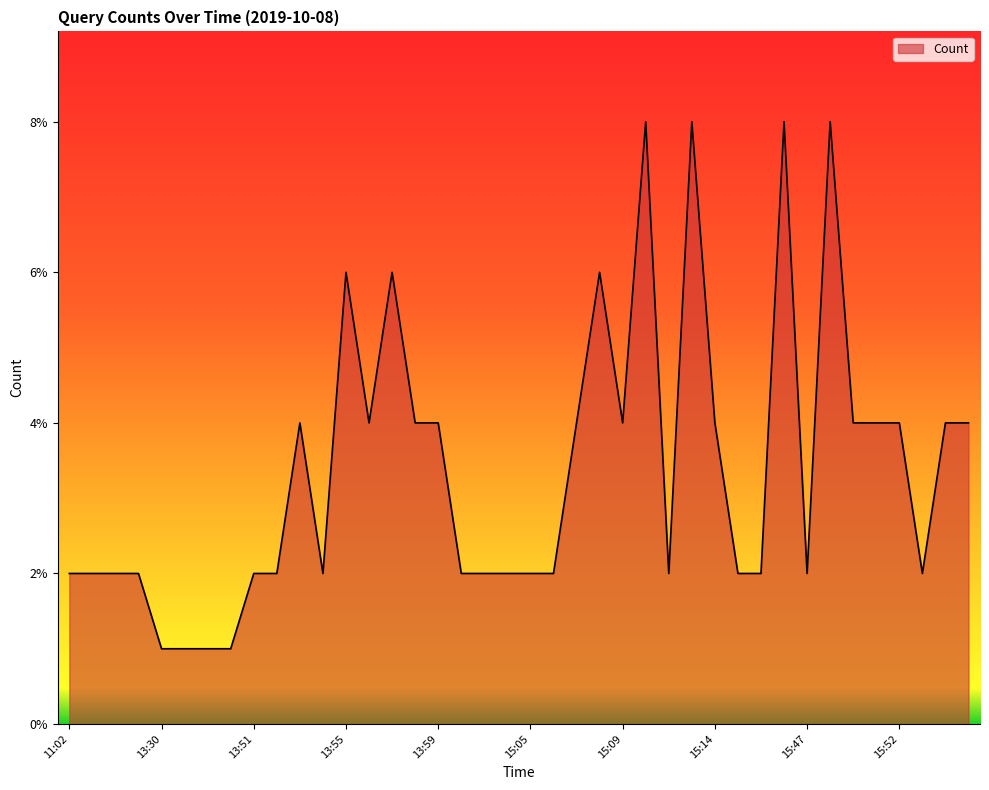

What is the greatest value displayed?

8